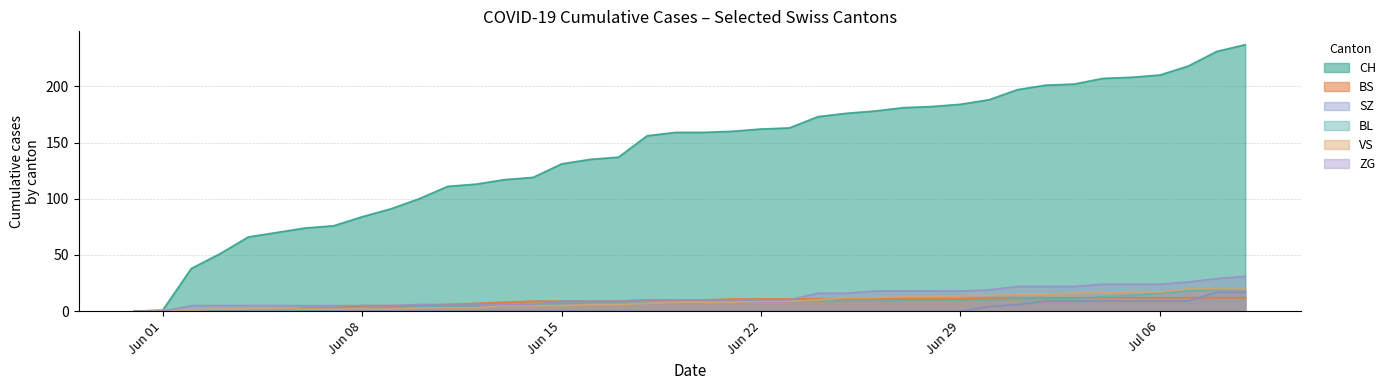

What is the average value of the BL series?

8